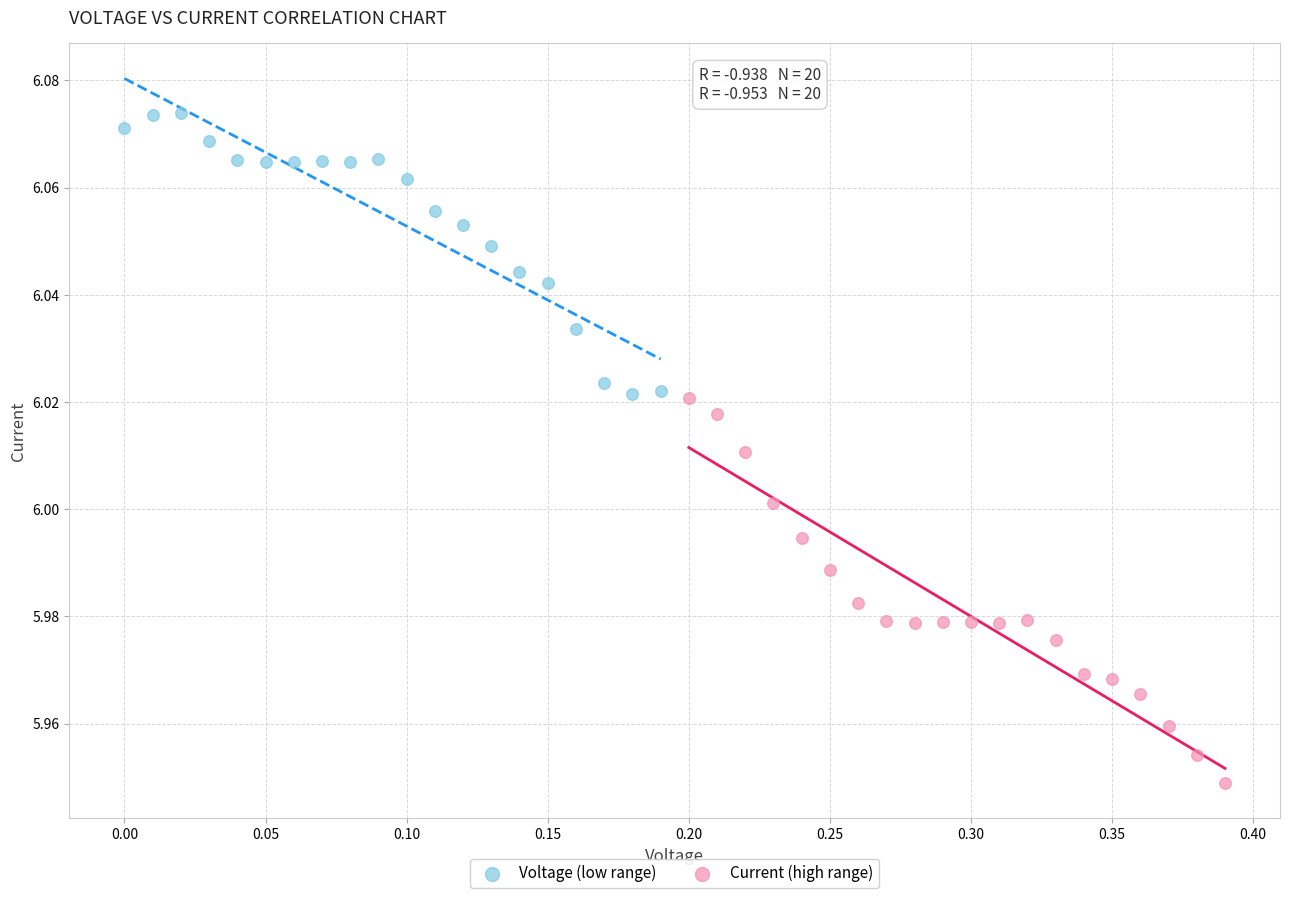

Which series reaches the minimum Y coordinate?

Current (high range)